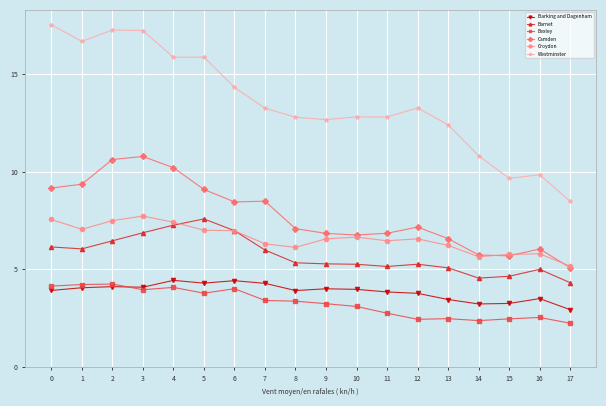

True or false: Barnet and Barking and Dagenham cross at least once.

False